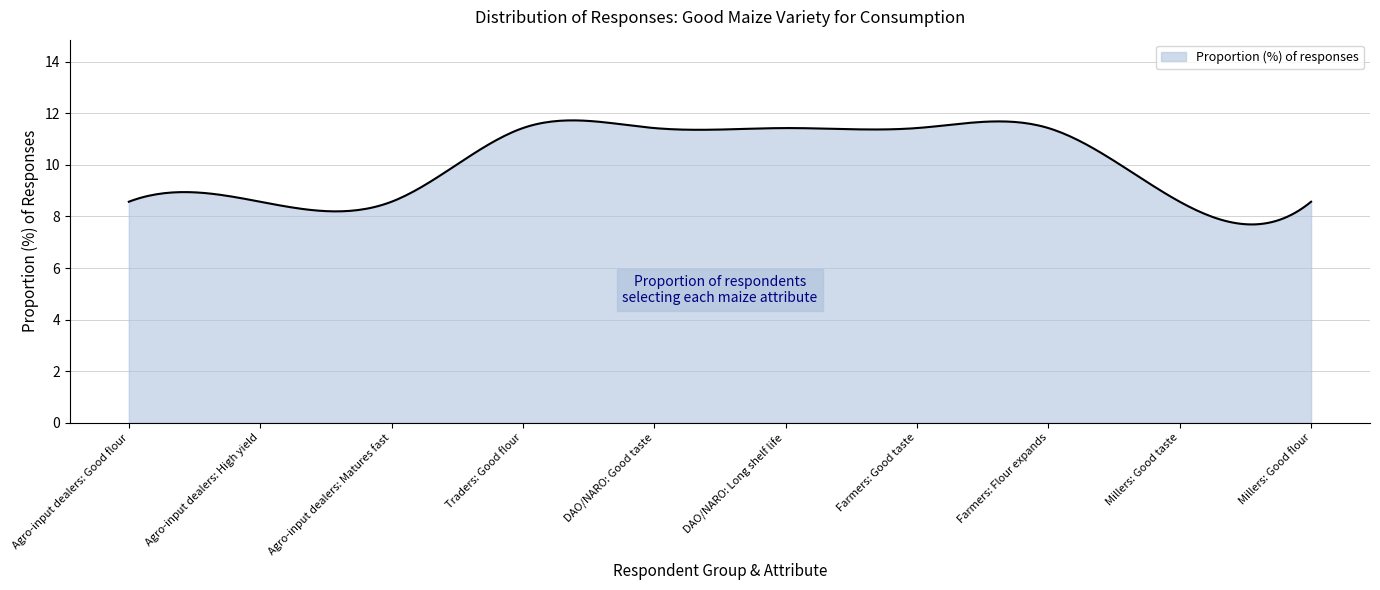

What is the difference between the maximum and minimum values?

4.0